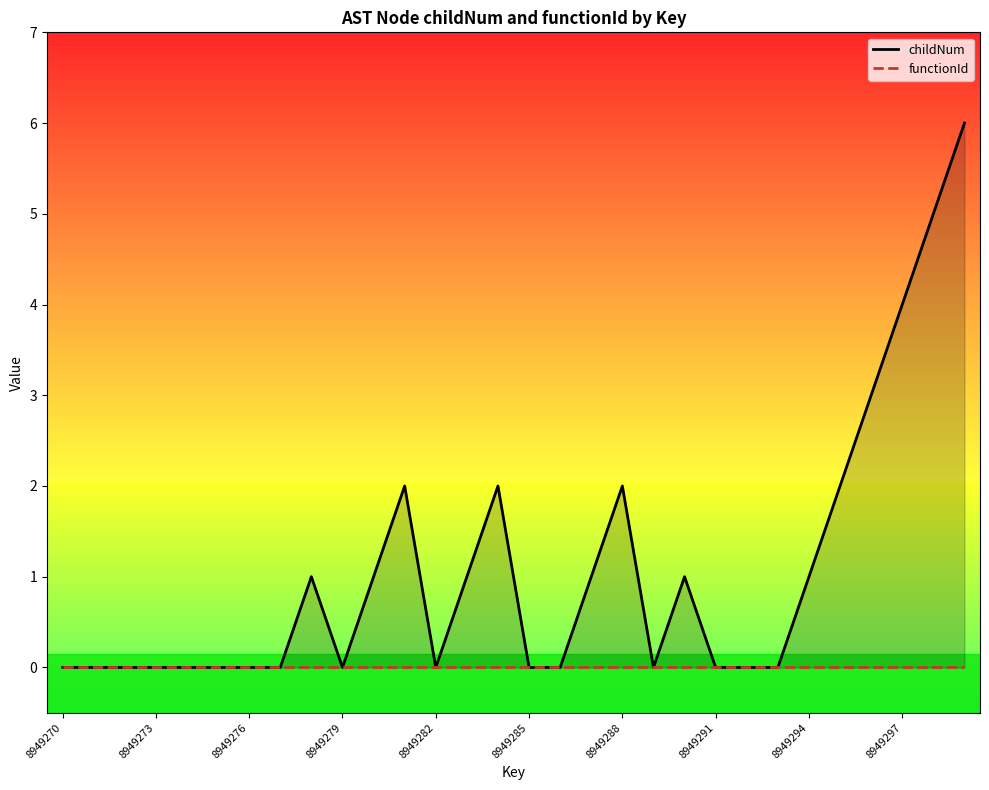

What are all the series names shown in the legend?

childNum, functionId